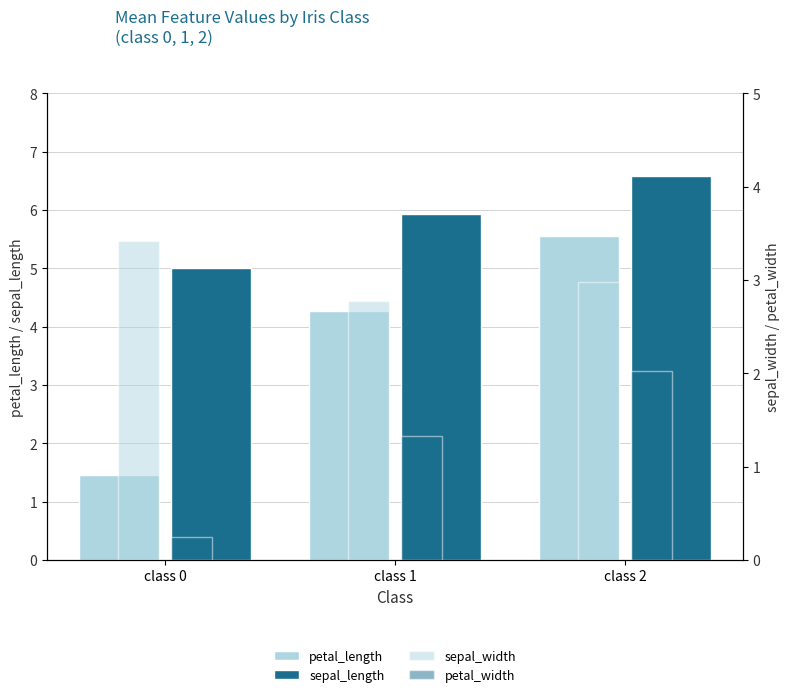

What is the maximum value shown in the chart?

6.6